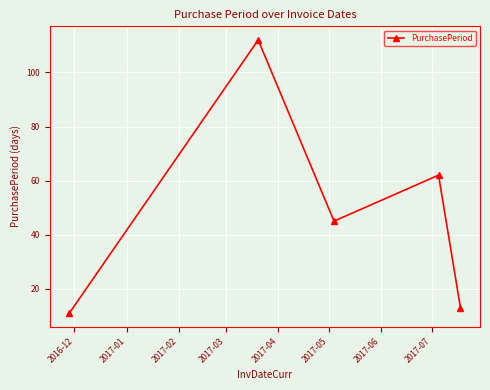

How many lines are shown in the chart?

1